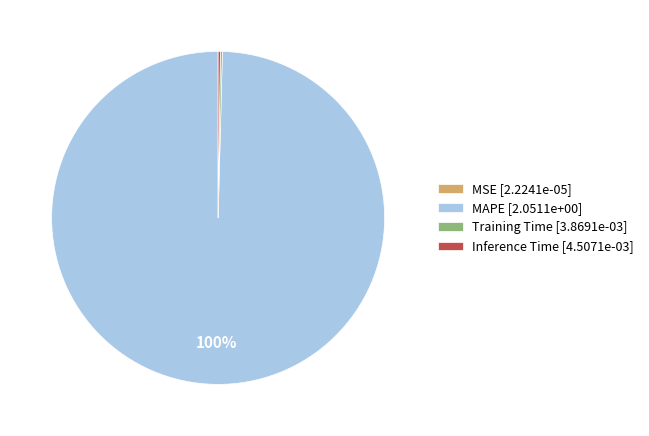

To the nearest percent, what portion does MAPE represent?

100%